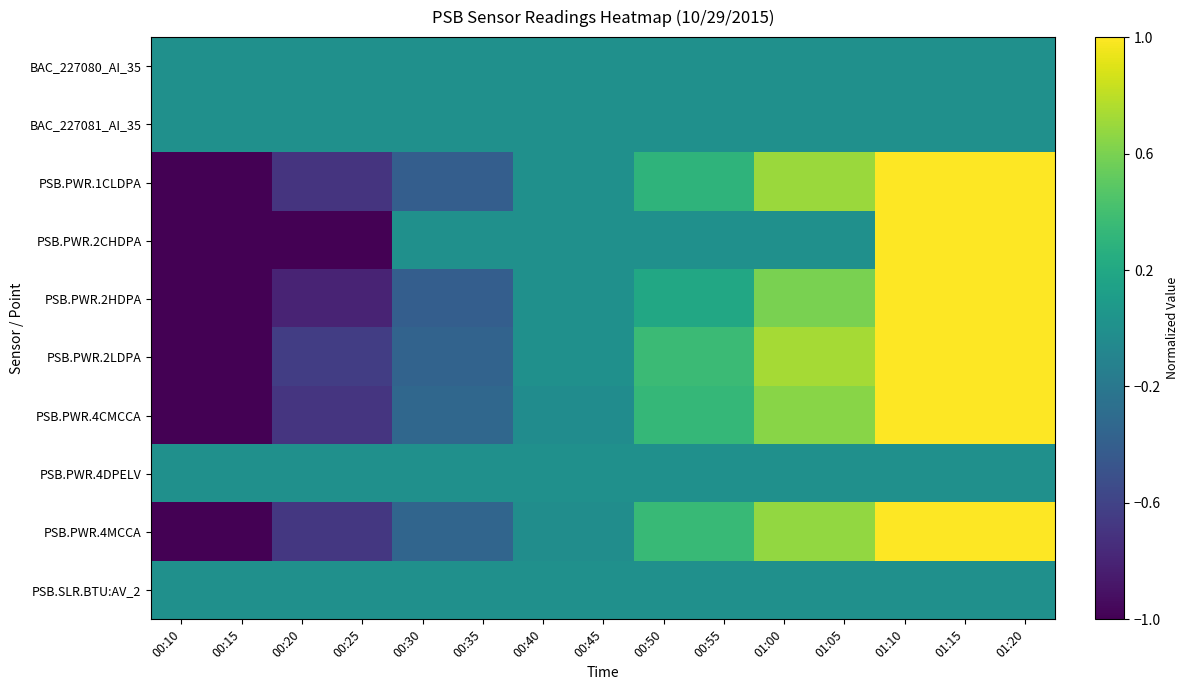

Reading left to right, extract all data points from this chart.

BAC_227080_AI_35: 00:10=0.0	00:15=0.0	00:20=0.0	00:25=0.0	00:30=0.0	00:35=0.0	00:40=0.0	00:45=0.0	00:50=0.0	00:55=0.0	01:00=0.0	01:05=0.0	01:10=0.0	01:15=0.0	01:20=0.0
BAC_227081_AI_35: 00:10=0.0	00:15=0.0	00:20=0.0	00:25=0.0	00:30=0.0	00:35=0.0	00:40=0.0	00:45=0.0	00:50=0.0	00:55=0.0	01:00=0.0	01:05=0.0	01:10=0.0	01:15=0.0	01:20=0.0
PSB.PWR.1CLDPA: 00:10=-1.0	00:15=-1.0	00:20=-0.7	00:25=-0.7	00:30=-0.4	00:35=-0.4	00:40=0.0	00:45=0.0	00:50=0.3	00:55=0.3	01:00=0.7	01:05=0.7	01:10=1.0	01:15=1.0	01:20=1.0
PSB.PWR.2CHDPA: 00:10=-1.0	00:15=-1.0	00:20=-1.0	00:25=-1.0	00:30=0.0	00:35=0.0	00:40=0.0	00:45=0.0	00:50=0.0	00:55=0.0	01:00=0.0	01:05=0.0	01:10=1.0	01:15=1.0	01:20=1.0
PSB.PWR.2HDPA: 00:10=-1.0	00:15=-1.0	00:20=-0.8	00:25=-0.8	00:30=-0.4	00:35=-0.4	00:40=0.0	00:45=0.0	00:50=0.2	00:55=0.2	01:00=0.6	01:05=0.6	01:10=1.0	01:15=1.0	01:20=1.0
PSB.PWR.2LDPA: 00:10=-1.0	00:15=-1.0	00:20=-0.6	00:25=-0.6	00:30=-0.4	00:35=-0.4	00:40=0.0	00:45=0.0	00:50=0.4	00:55=0.4	01:00=0.7	01:05=0.7	01:10=1.0	01:15=1.0	01:20=1.0
PSB.PWR.4CMCCA: 00:10=-1.0	00:15=-1.0	00:20=-0.7	00:25=-0.7	00:30=-0.3	00:35=-0.3	00:40=-0.0	00:45=-0.0	00:50=0.3	00:55=0.3	01:00=0.6	01:05=0.6	01:10=1.0	01:15=1.0	01:20=1.0
PSB.PWR.4DPELV: 00:10=0.0	00:15=0.0	00:20=0.0	00:25=0.0	00:30=0.0	00:35=0.0	00:40=0.0	00:45=0.0	00:50=0.0	00:55=0.0	01:00=0.0	01:05=0.0	01:10=0.0	01:15=0.0	01:20=0.0
PSB.PWR.4MCCA: 00:10=-1.0	00:15=-1.0	00:20=-0.7	00:25=-0.7	00:30=-0.3	00:35=-0.3	00:40=-0.0	00:45=-0.0	00:50=0.3	00:55=0.3	01:00=0.7	01:05=0.7	01:10=1.0	01:15=1.0	01:20=1.0
PSB.SLR.BTU:AV_2: 00:10=0.0	00:15=0.0	00:20=0.0	00:25=0.0	00:30=0.0	00:35=0.0	00:40=0.0	00:45=0.0	00:50=0.0	00:55=0.0	01:00=0.0	01:05=0.0	01:10=0.0	01:15=0.0	01:20=0.0